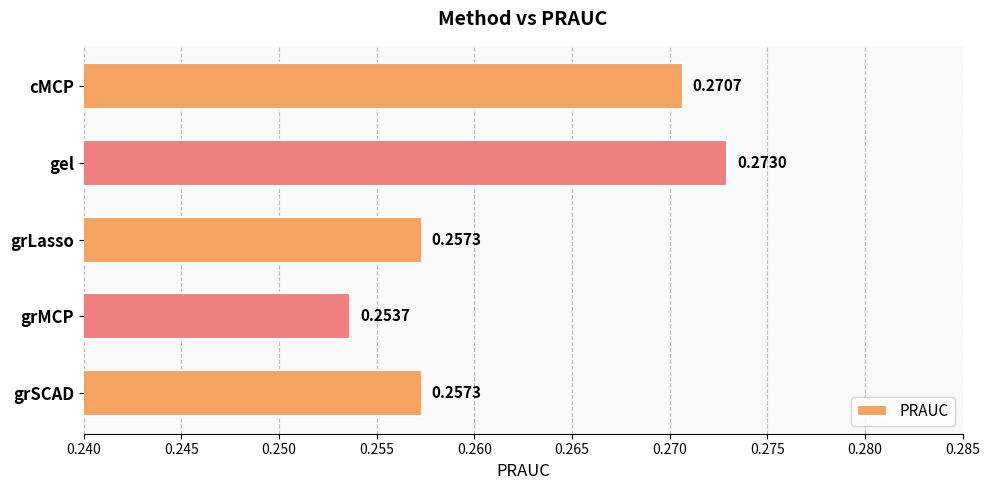

Count the number of categories in the chart.

5